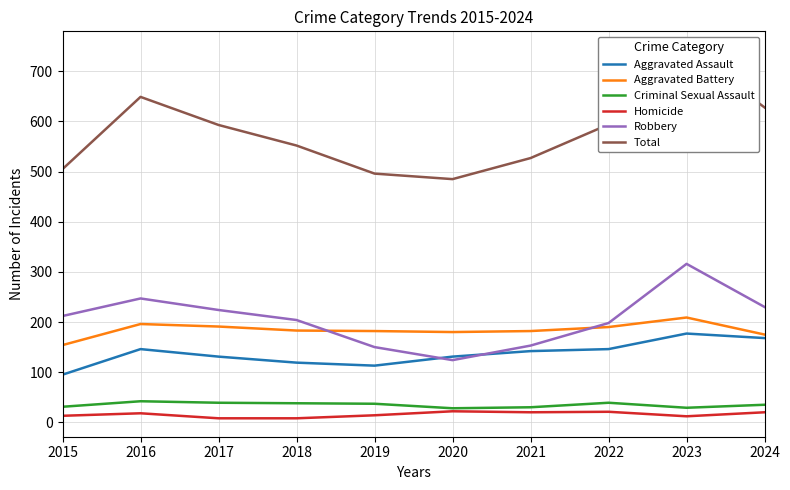

Where is Total nearest to the value 614?

2024